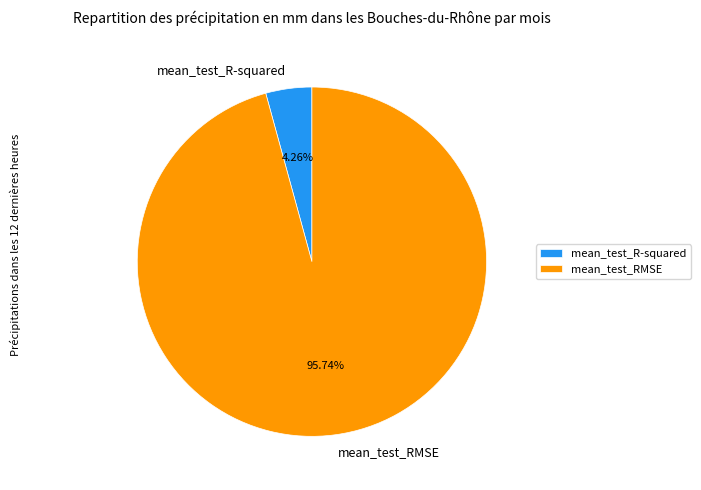

To the nearest percent, what is the average slice percentage?

50%